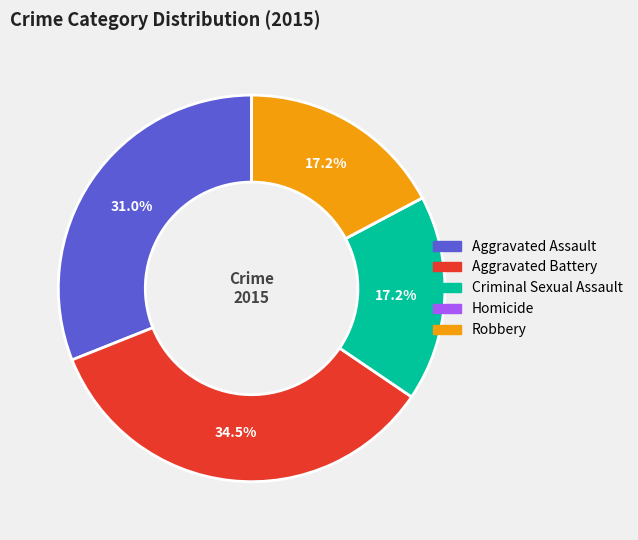

Is it true that Aggravated Assault is 31% of the pie?

True